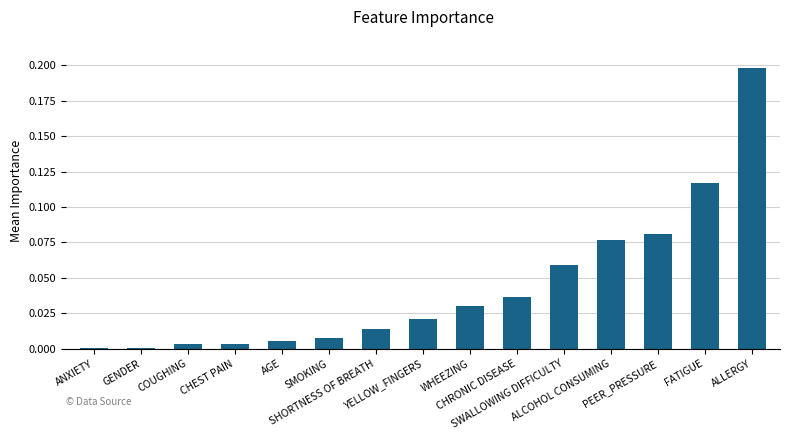

What is the sum of all values?

0.7